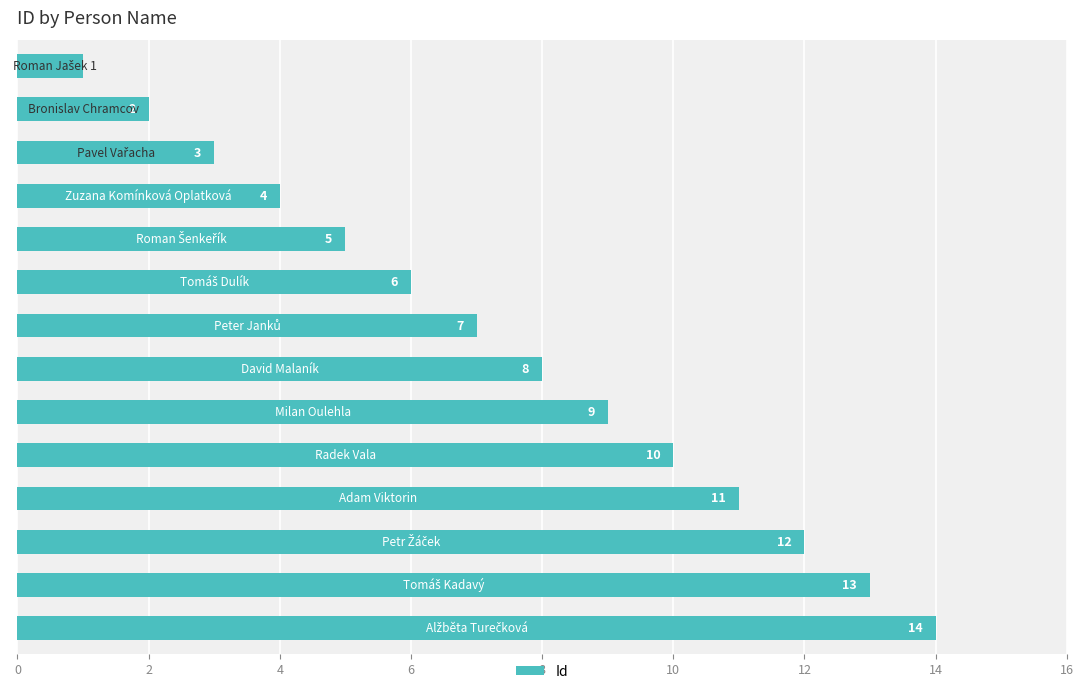

What is the smallest value displayed?

1